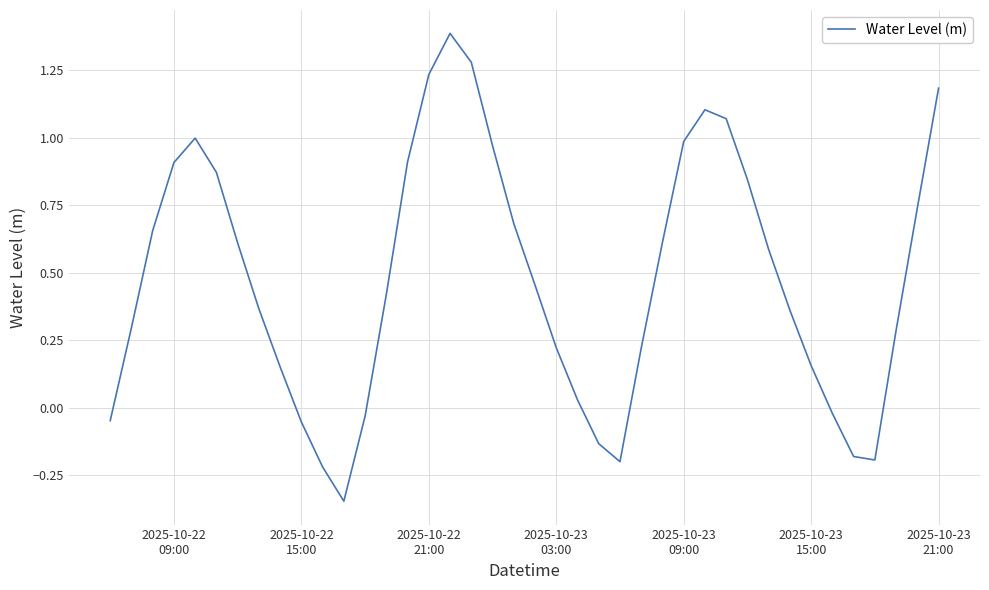

What is the maximum value shown in the chart?

1.4